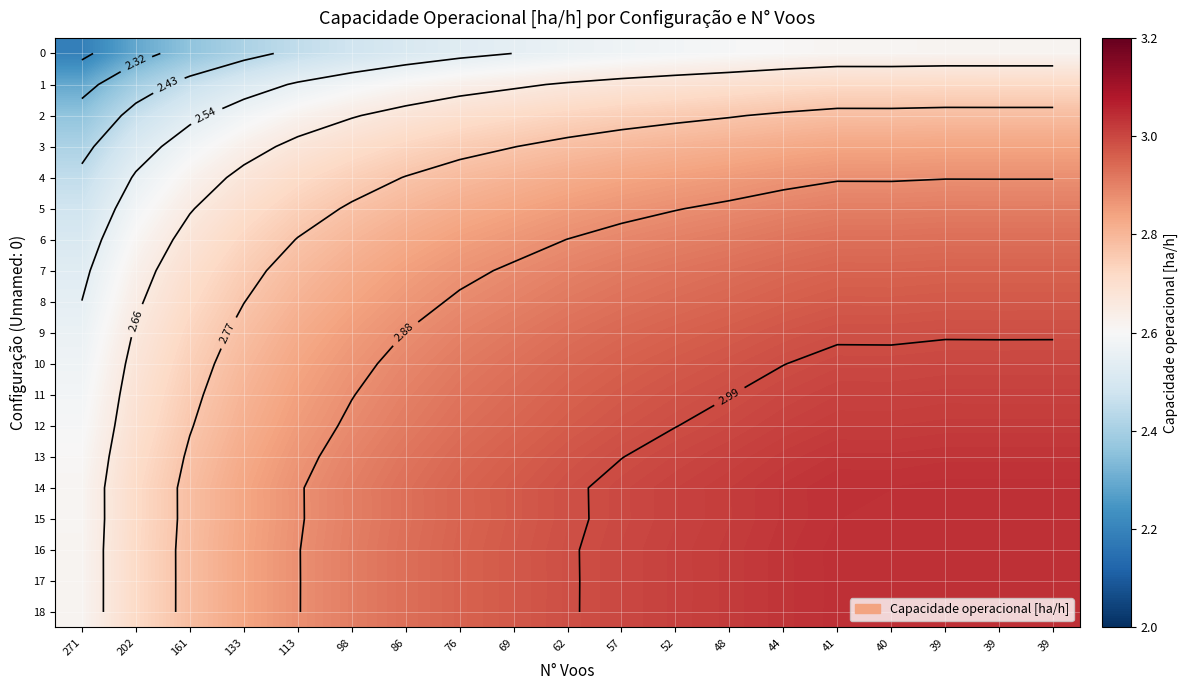

How many distinct data groups are displayed?

19